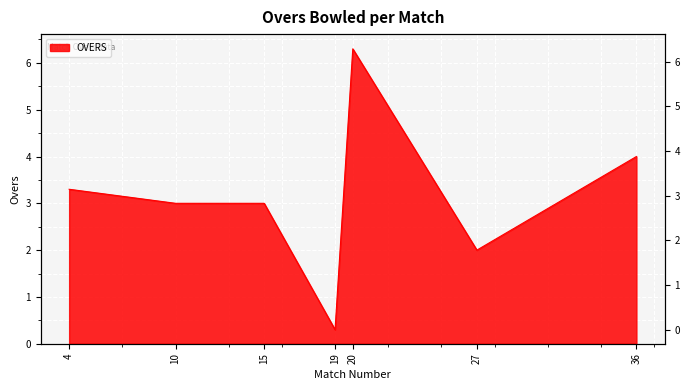

Which category has the lowest value across all series?

19